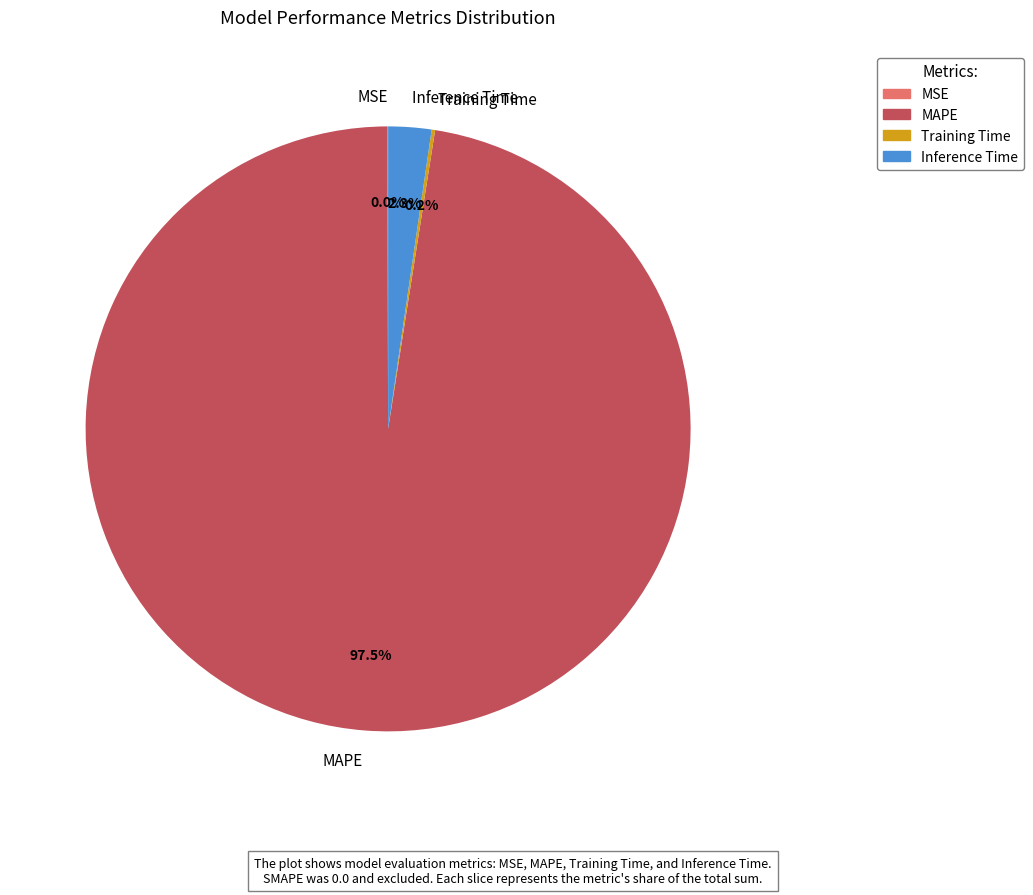

Is MAPE the majority of the pie?

Yes